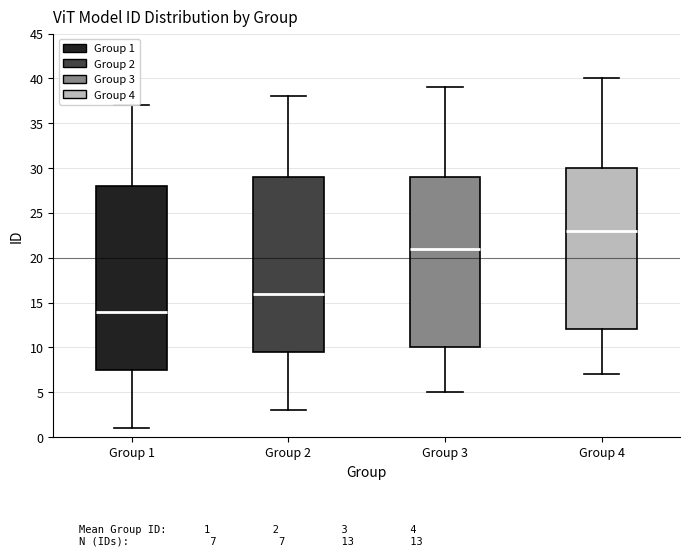

Comparing the boxes themselves (not the whiskers), which one is the tallest?

Group 1